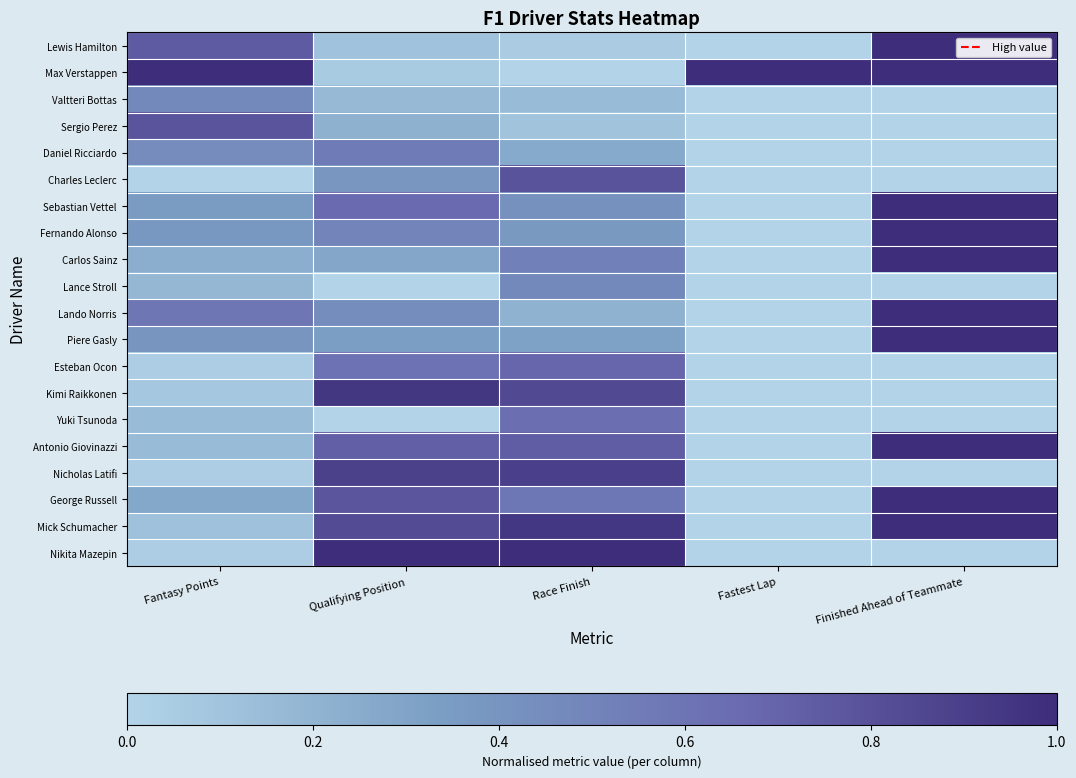

List the series in order of their peak value, lowest first.

Valtteri Bottas, Lance Stroll, Daniel Ricciardo, Yuki Tsunoda, Esteban Ocon, Sergio Perez, Charles Leclerc, Nicholas Latifi, Kimi Raikkonen, Lewis Hamilton, Max Verstappen, Sebastian Vettel, Fernando Alonso, Carlos Sainz, Lando Norris, Piere Gasly, Antonio Giovinazzi, George Russell, Mick Schumacher, Nikita Mazepin